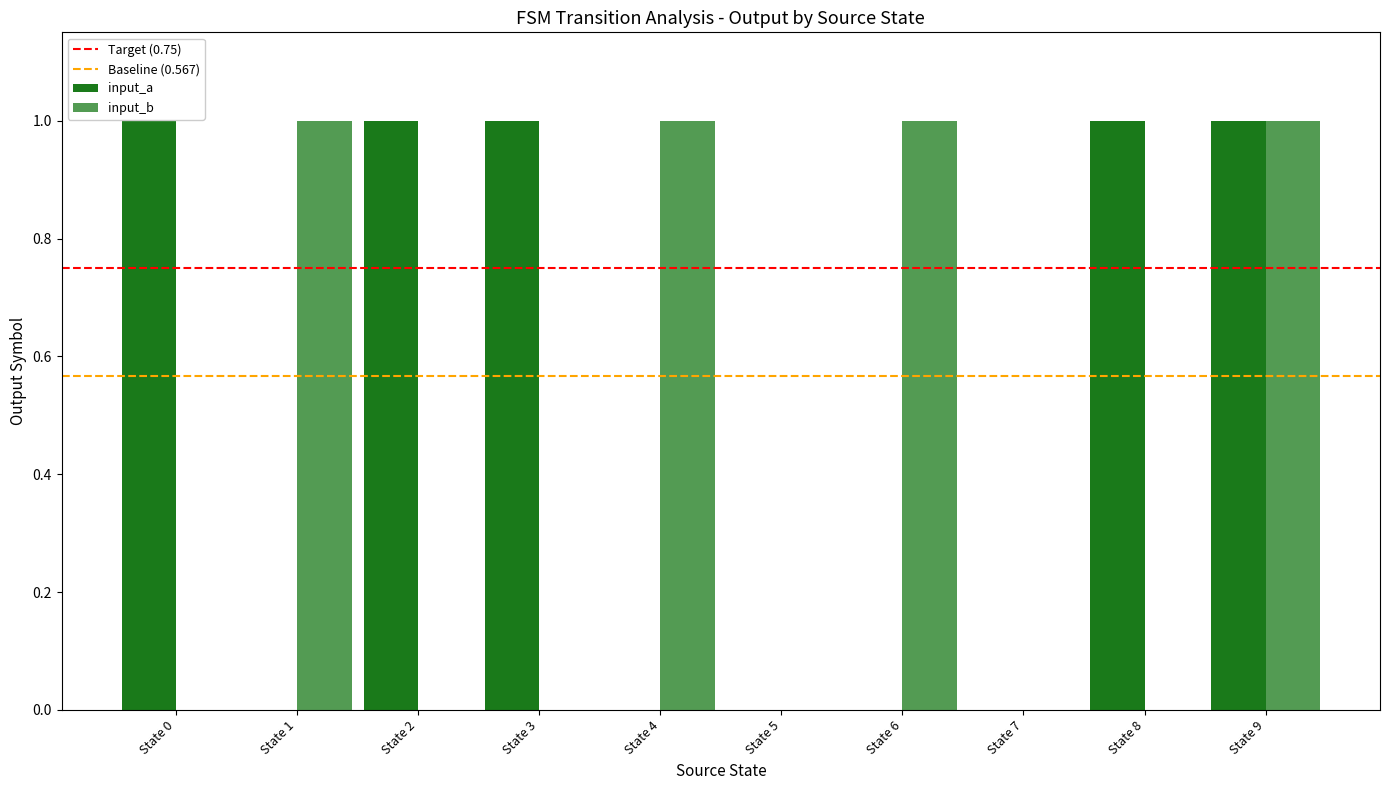

Are the bars horizontal?

No